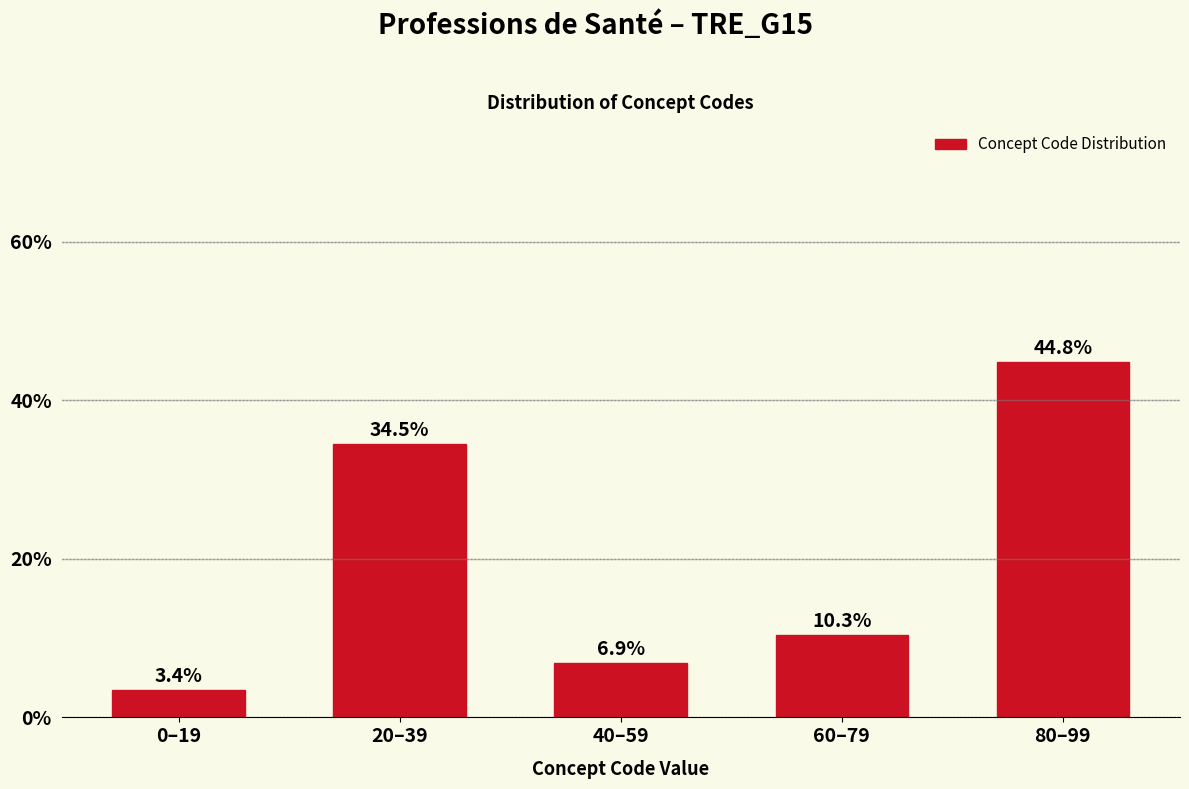

Reading right to left, transcribe all the data shown in this chart.

44.8	10.3	6.9	34.5	3.4